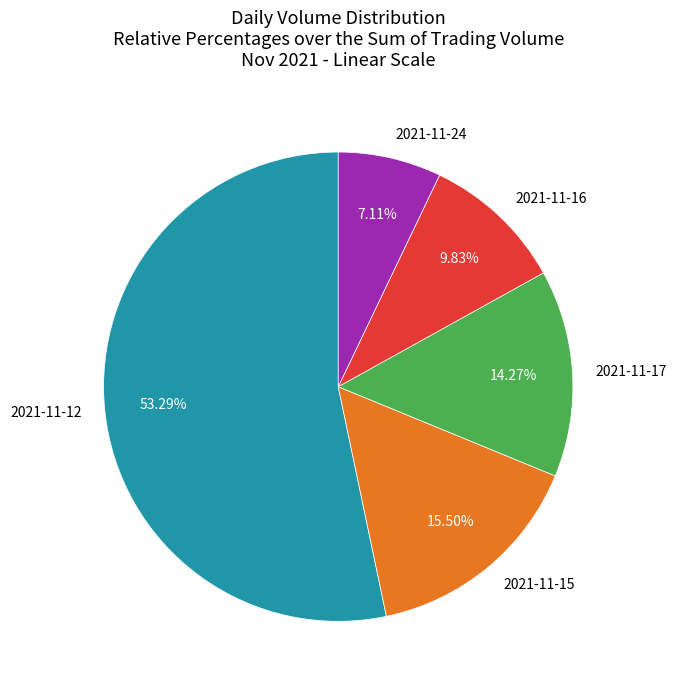

Between 2021-11-24 and 2021-11-17, which is larger?

2021-11-17